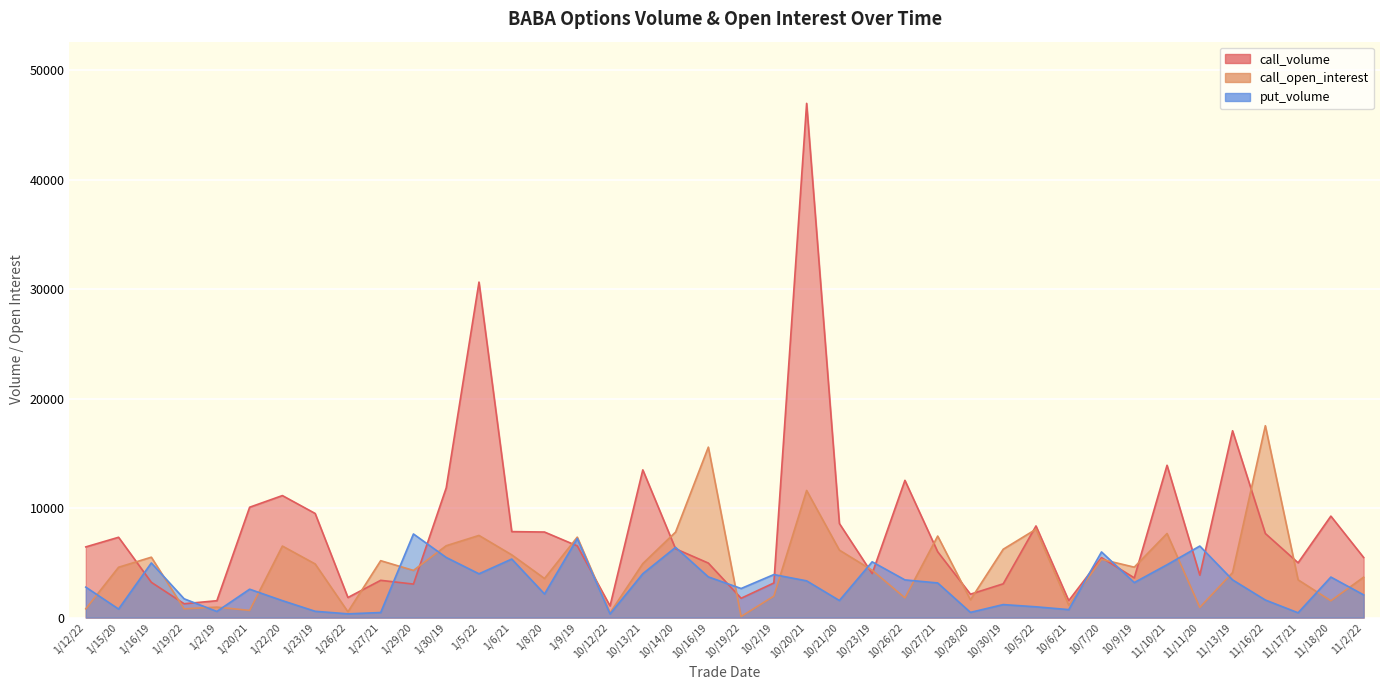

What is the value of the call_open_interest point at the 6th from the left?

655